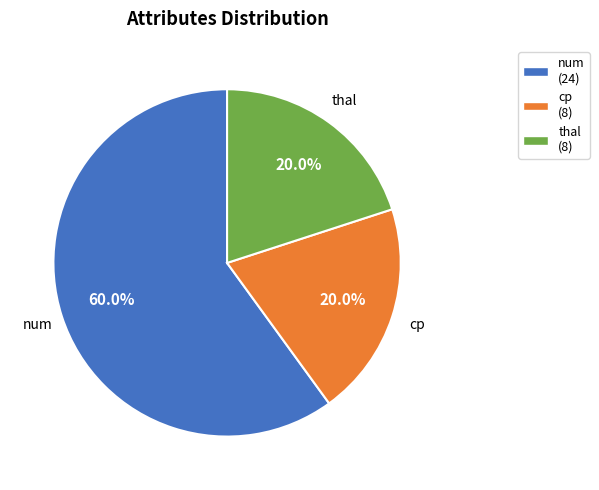

Combined, do cp and num account for over 50%?

Yes